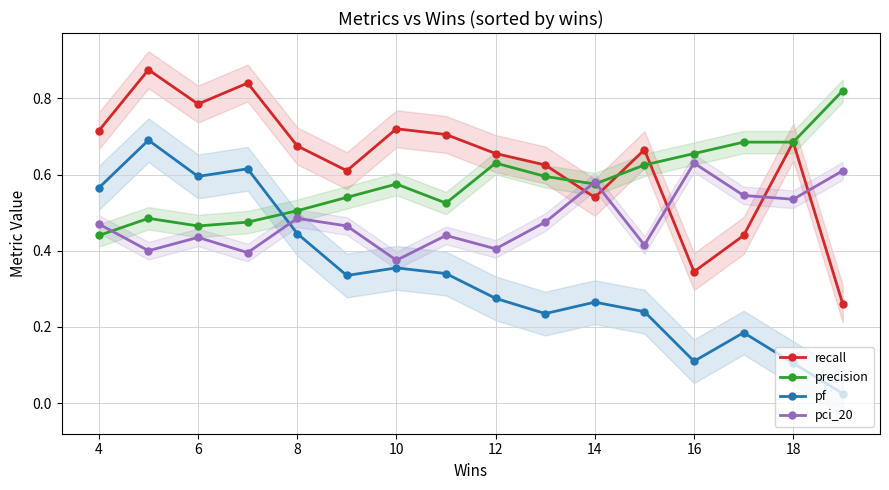

At which label does precision reach its minimum?

4